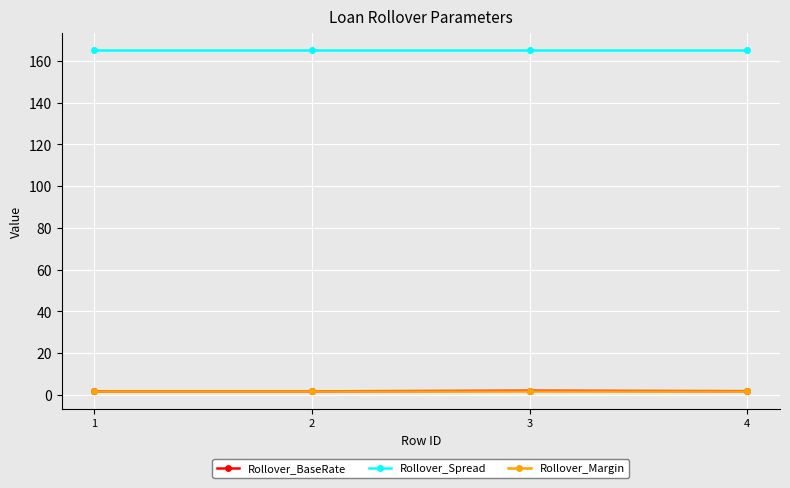

What is the value of the Rollover_BaseRate point at the 2nd from the left?

1.7